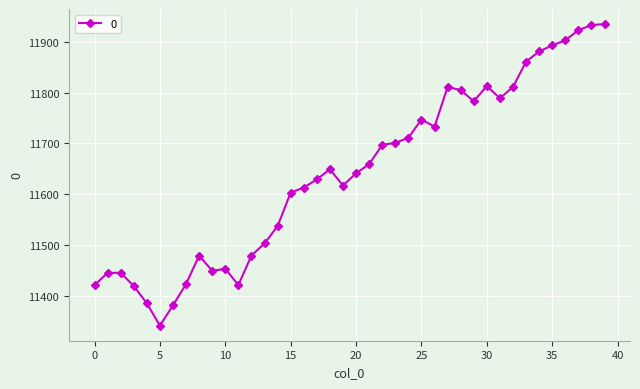

What is the difference between the second highest and second lowest values?

552